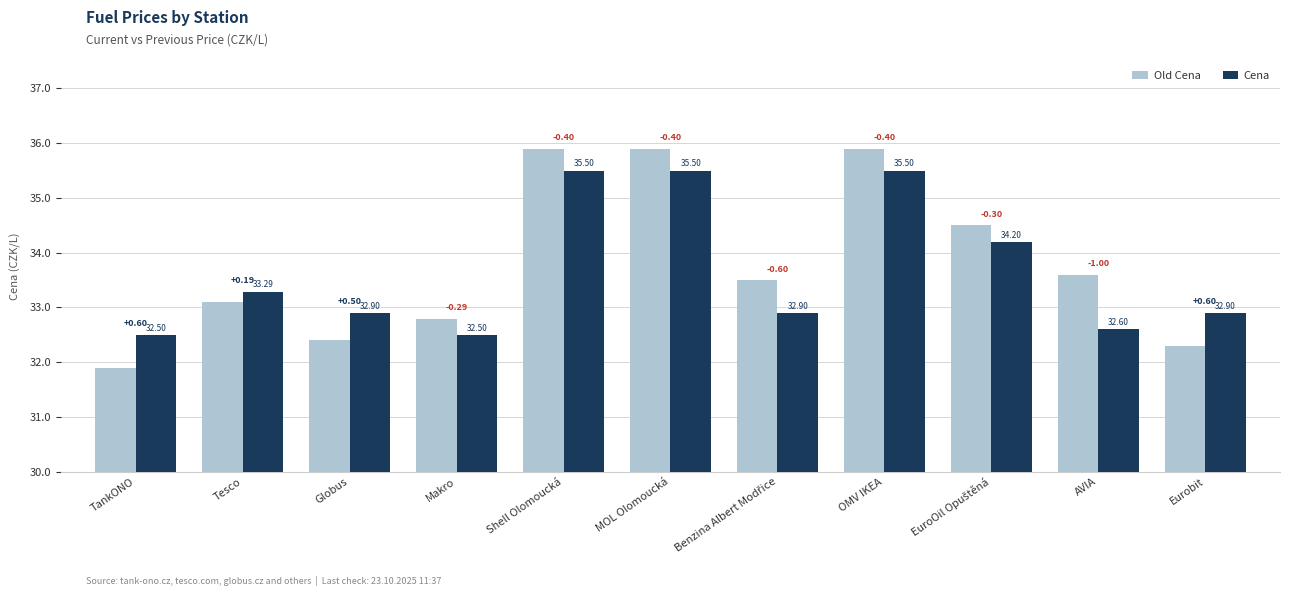

Where does the Old Cena series first go above 33?

Tesco